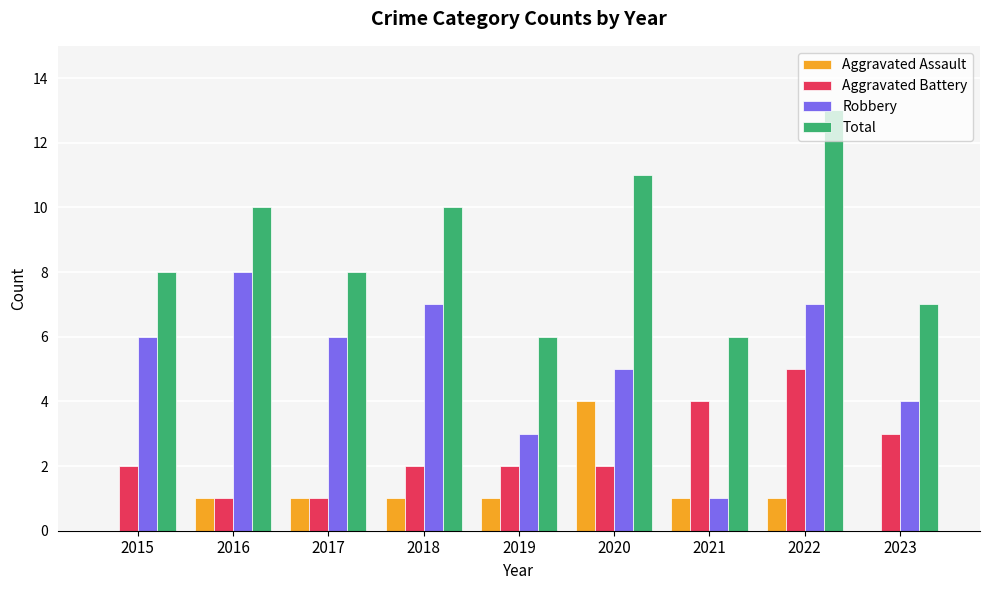

Between 2015 and 2019, which series saw the biggest shift?

Robbery